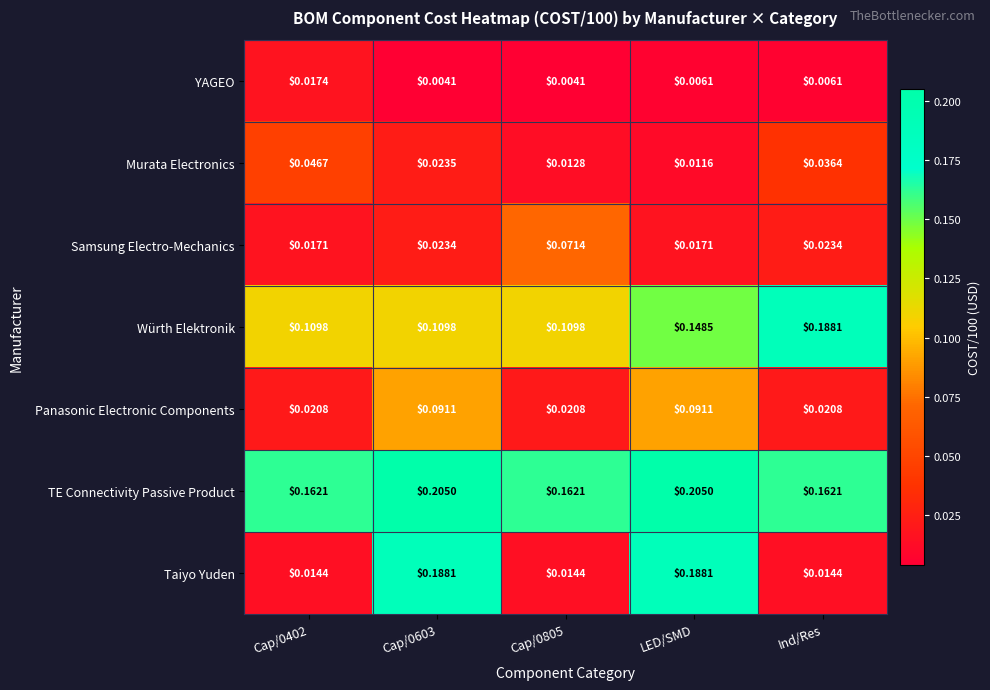

Which series has the widest spread of values?

Taiyo Yuden